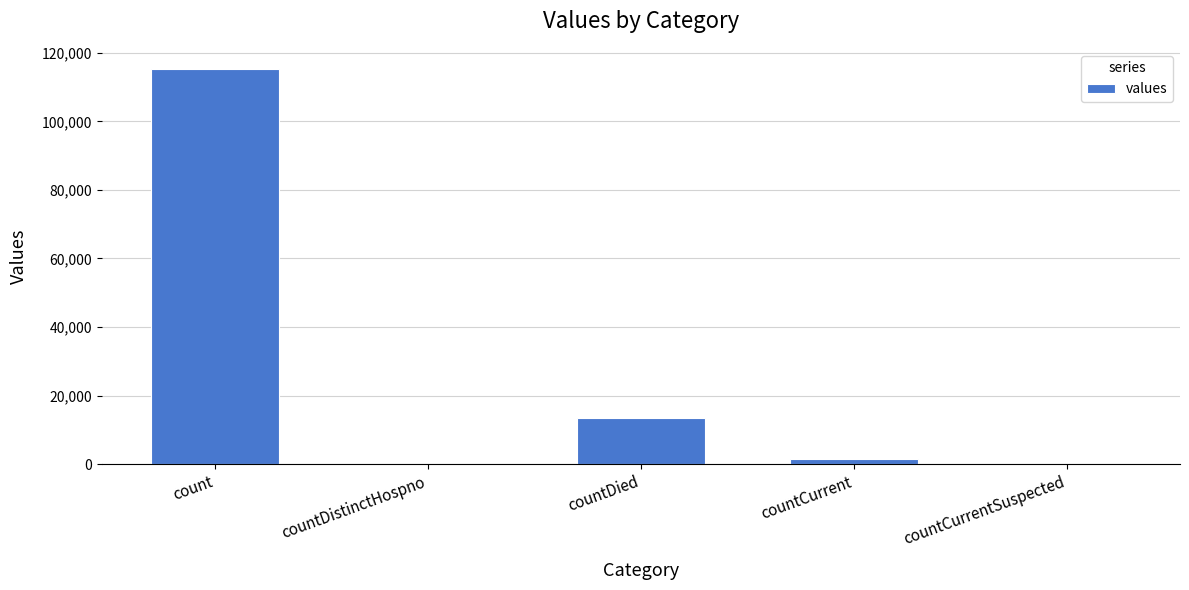

Which has a higher value, countDied or countDistinctHospno?

countDied